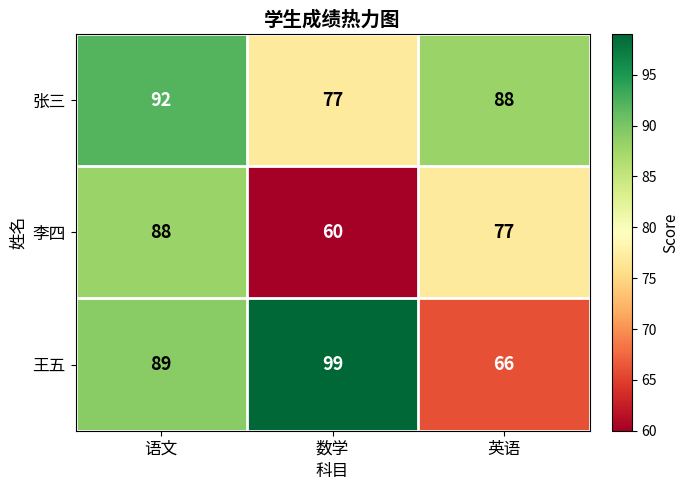

The value of 张三 at 数学 is 77. True or false?

True